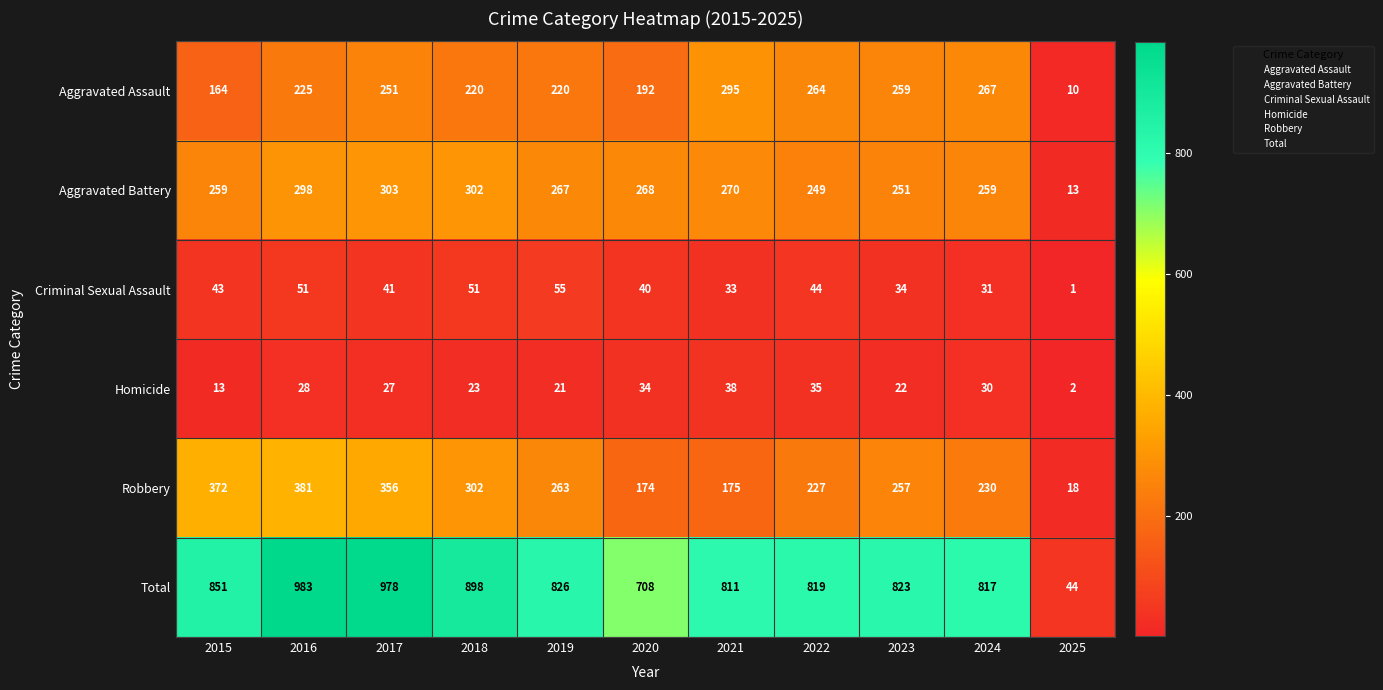

What is the average value of the Total series?

778